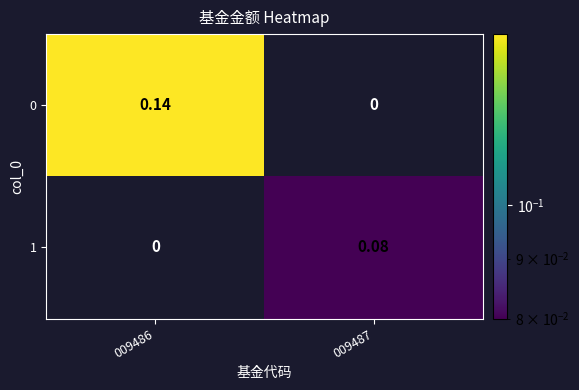

Is the value of 1 at 009487 greater than the value of 0 at 009486?

No